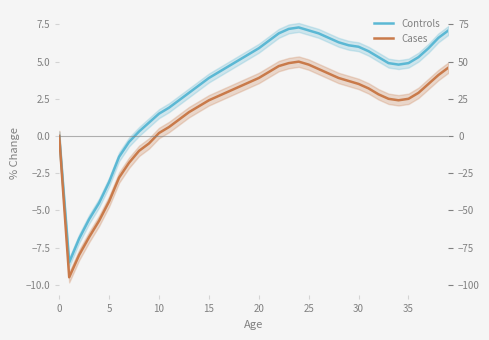

Where is the first local maximum for Cases?

24